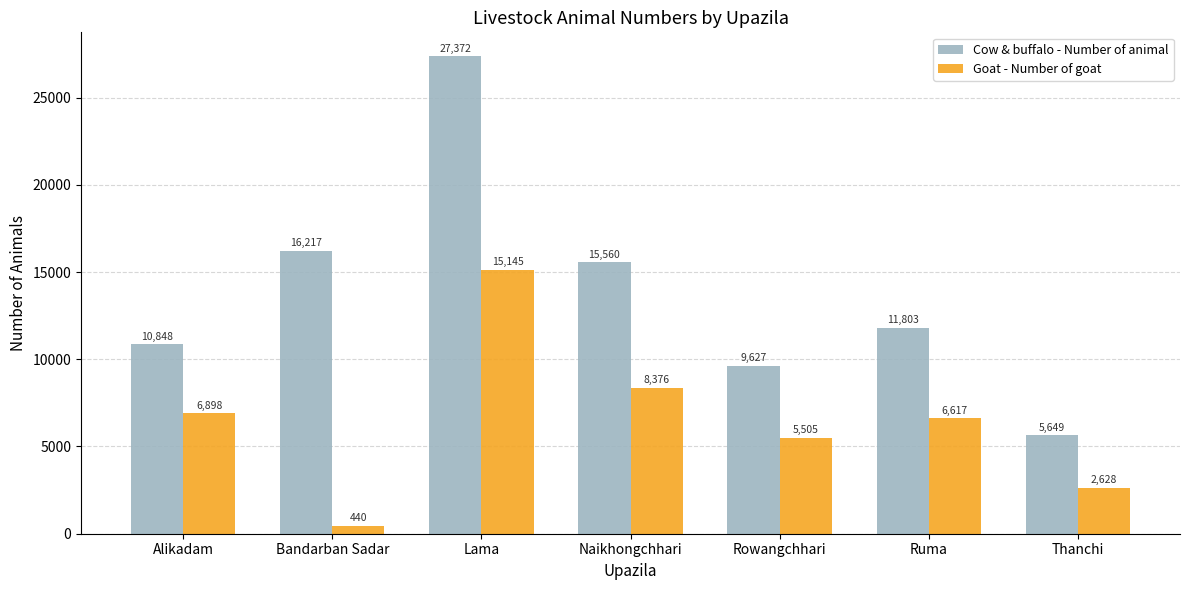

Are the bars grouped side by side (vs. stacked)?

Yes